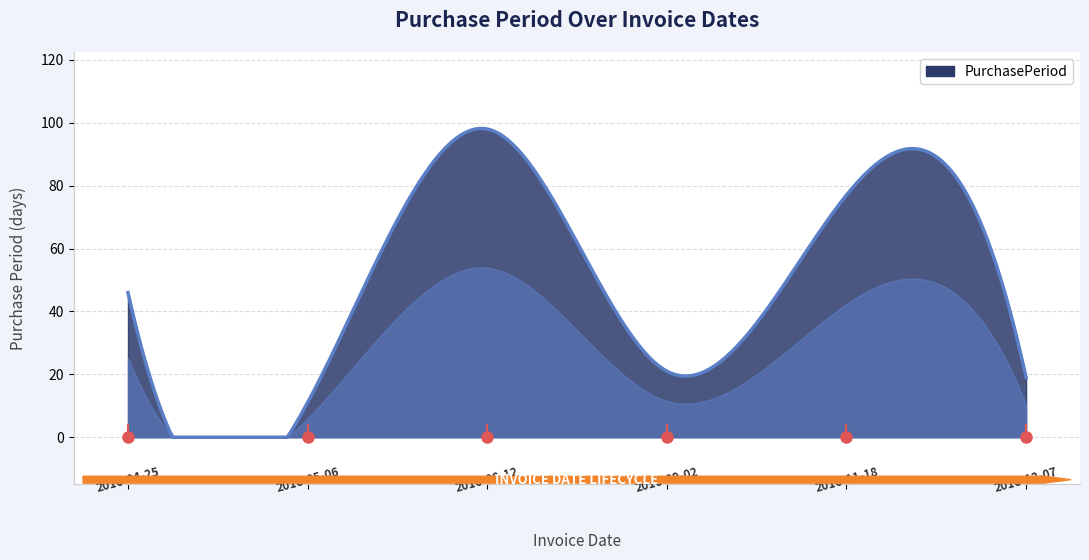

What is the maximum value shown in the chart?

98.2